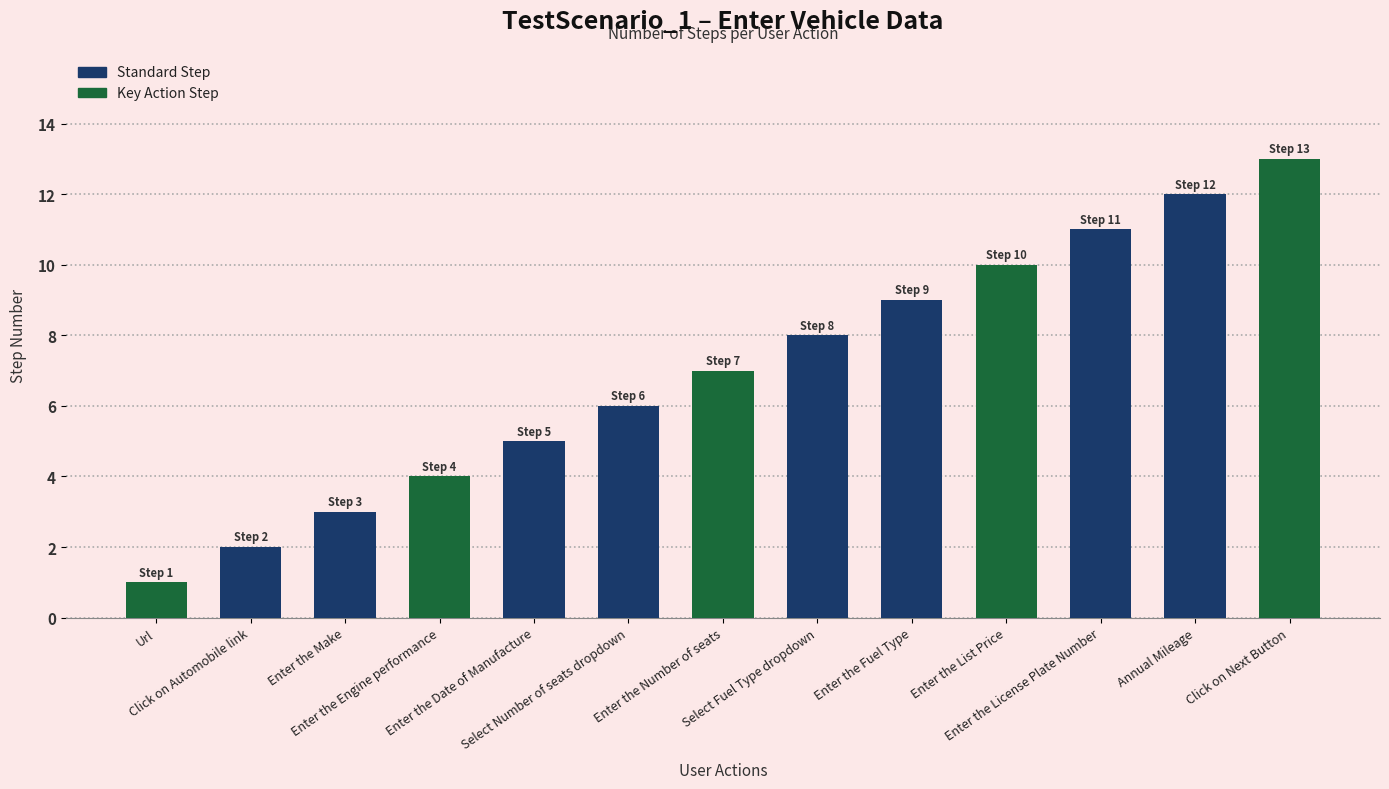

How many series are shown in this chart?

1